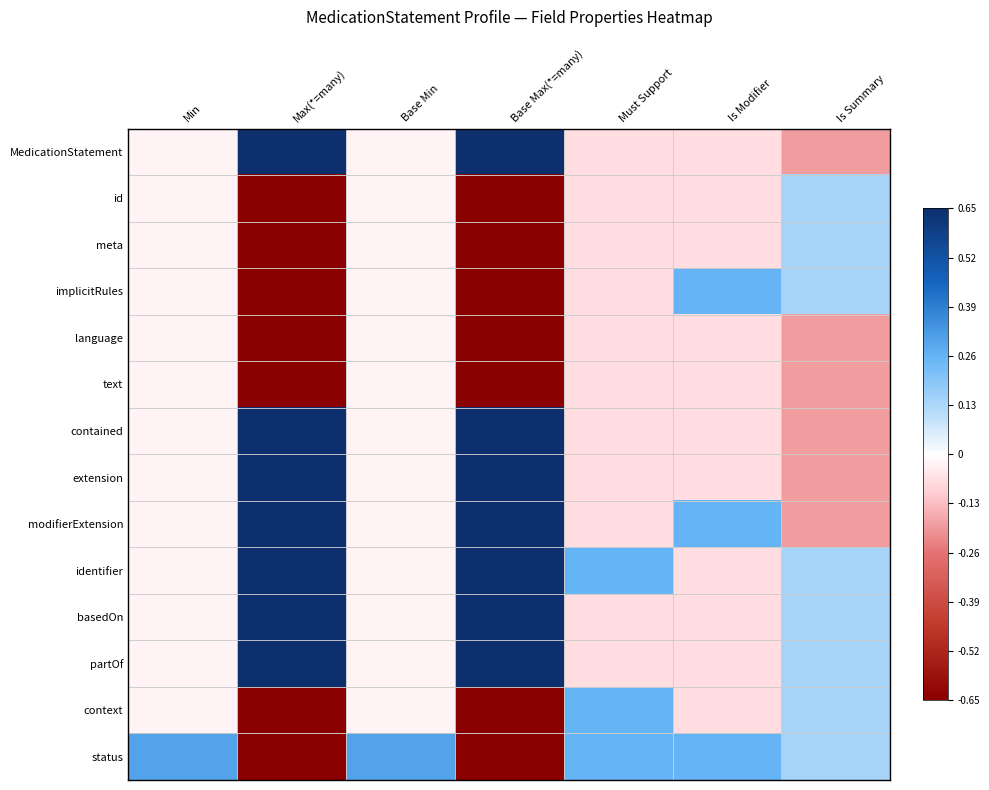

Reading left to right, transcribe all the data shown in this chart.

MedicationStatement: Min=-0.0	Max(*=many)=0.7	Base Min=-0.0	Base Max(*=many)=0.7	Must Support=-0.1	Is Modifier=-0.1	Is Summary=-0.2
id: Min=-0.0	Max(*=many)=-0.7	Base Min=-0.0	Base Max(*=many)=-0.7	Must Support=-0.1	Is Modifier=-0.1	Is Summary=0.1
meta: Min=-0.0	Max(*=many)=-0.7	Base Min=-0.0	Base Max(*=many)=-0.7	Must Support=-0.1	Is Modifier=-0.1	Is Summary=0.1
implicitRules: Min=-0.0	Max(*=many)=-0.7	Base Min=-0.0	Base Max(*=many)=-0.7	Must Support=-0.1	Is Modifier=0.3	Is Summary=0.1
language: Min=-0.0	Max(*=many)=-0.7	Base Min=-0.0	Base Max(*=many)=-0.7	Must Support=-0.1	Is Modifier=-0.1	Is Summary=-0.2
text: Min=-0.0	Max(*=many)=-0.7	Base Min=-0.0	Base Max(*=many)=-0.7	Must Support=-0.1	Is Modifier=-0.1	Is Summary=-0.2
contained: Min=-0.0	Max(*=many)=0.7	Base Min=-0.0	Base Max(*=many)=0.7	Must Support=-0.1	Is Modifier=-0.1	Is Summary=-0.2
extension: Min=-0.0	Max(*=many)=0.7	Base Min=-0.0	Base Max(*=many)=0.7	Must Support=-0.1	Is Modifier=-0.1	Is Summary=-0.2
modifierExtension: Min=-0.0	Max(*=many)=0.7	Base Min=-0.0	Base Max(*=many)=0.7	Must Support=-0.1	Is Modifier=0.3	Is Summary=-0.2
identifier: Min=-0.0	Max(*=many)=0.7	Base Min=-0.0	Base Max(*=many)=0.7	Must Support=0.3	Is Modifier=-0.1	Is Summary=0.1
basedOn: Min=-0.0	Max(*=many)=0.7	Base Min=-0.0	Base Max(*=many)=0.7	Must Support=-0.1	Is Modifier=-0.1	Is Summary=0.1
partOf: Min=-0.0	Max(*=many)=0.7	Base Min=-0.0	Base Max(*=many)=0.7	Must Support=-0.1	Is Modifier=-0.1	Is Summary=0.1
context: Min=-0.0	Max(*=many)=-0.7	Base Min=-0.0	Base Max(*=many)=-0.7	Must Support=0.3	Is Modifier=-0.1	Is Summary=0.1
status: Min=0.3	Max(*=many)=-0.7	Base Min=0.3	Base Max(*=many)=-0.7	Must Support=0.3	Is Modifier=0.3	Is Summary=0.1